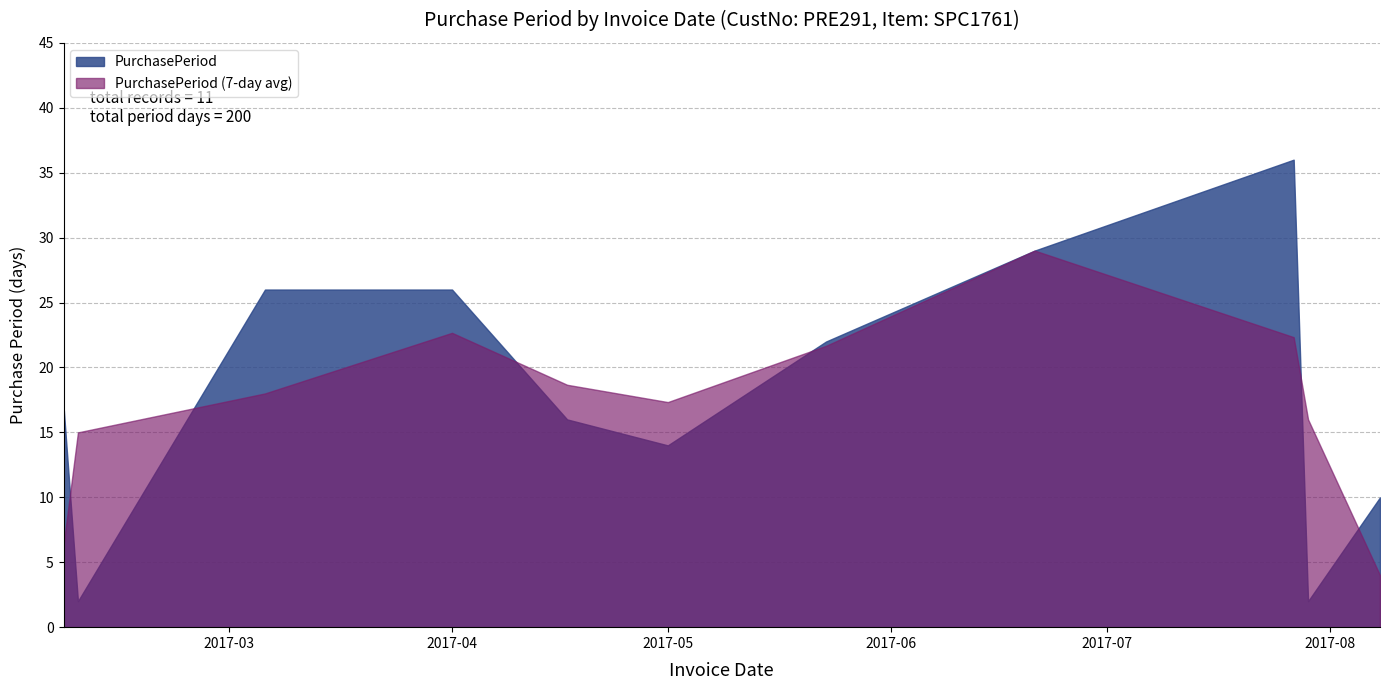

What is the ratio of the value at 2017-02-06 to the value at 2017-07-27?

0.5